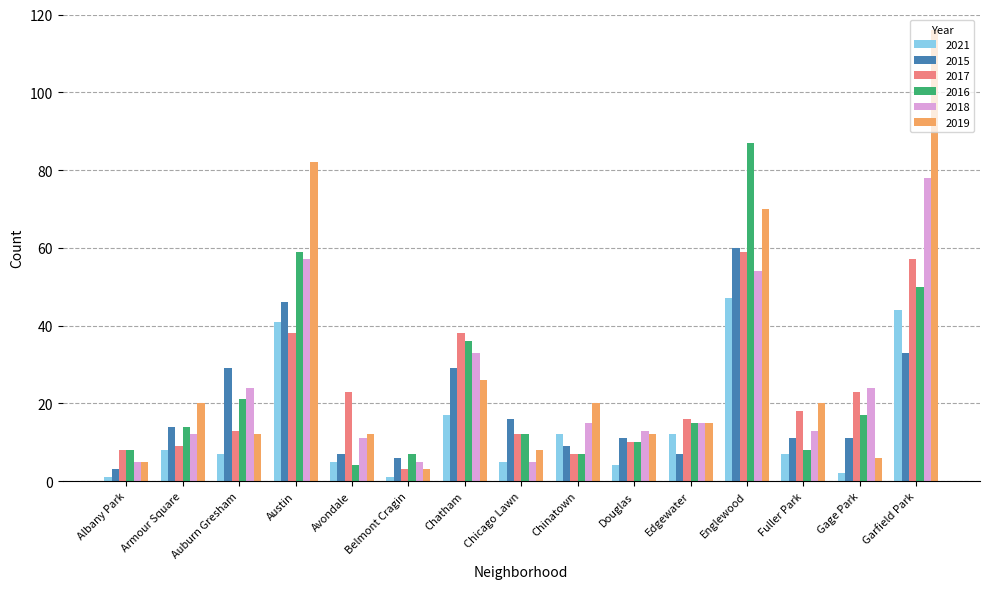

How many series are shown in this chart?

6